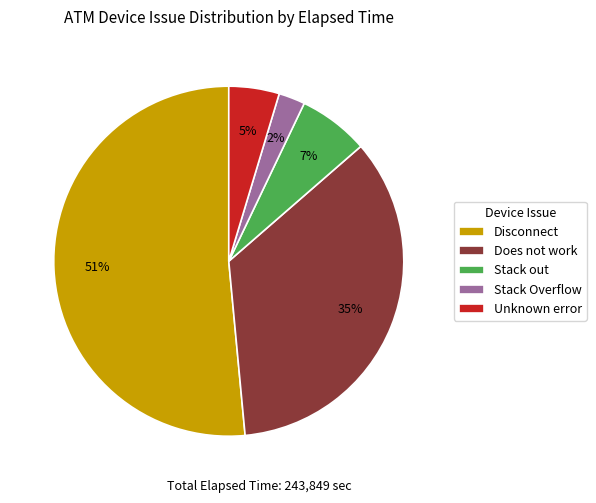

How many segments does this pie chart have?

5